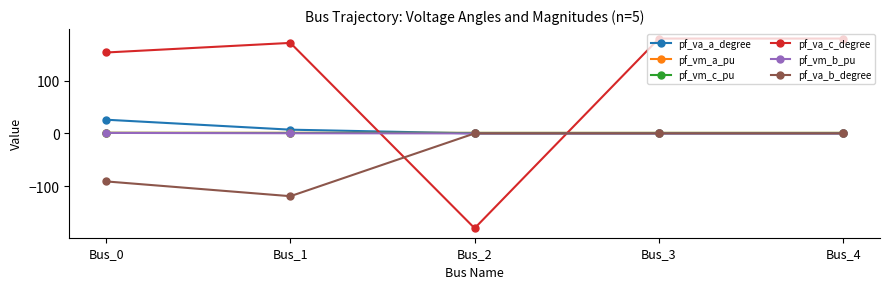

Which series has the largest range (max minus min)?

pf_va_c_degree